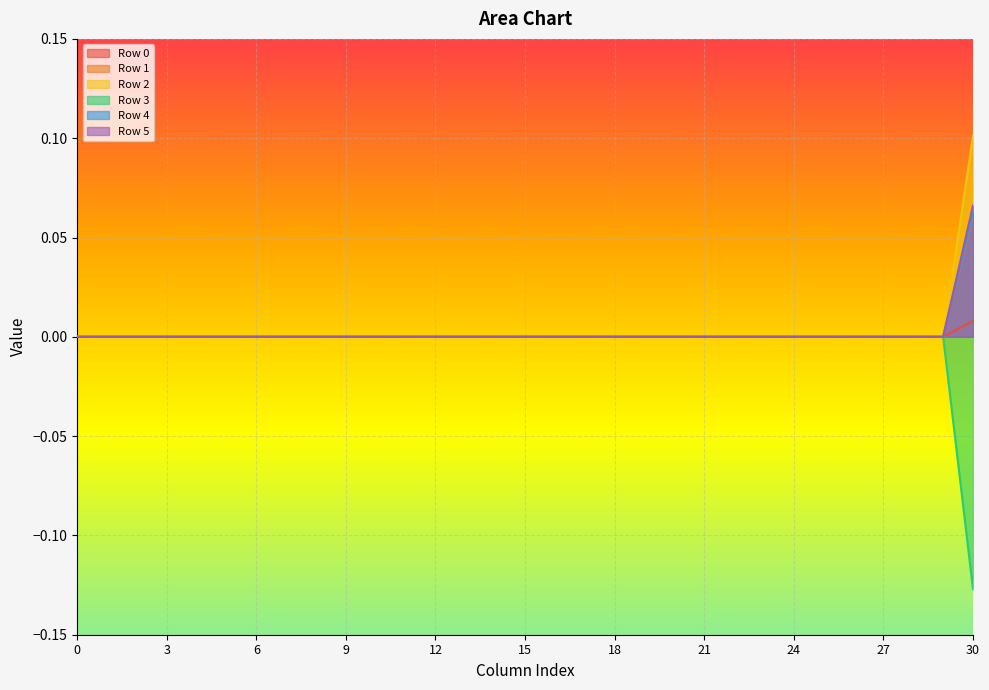

True or false: Row 3 has more than 1 interior local peaks.

False